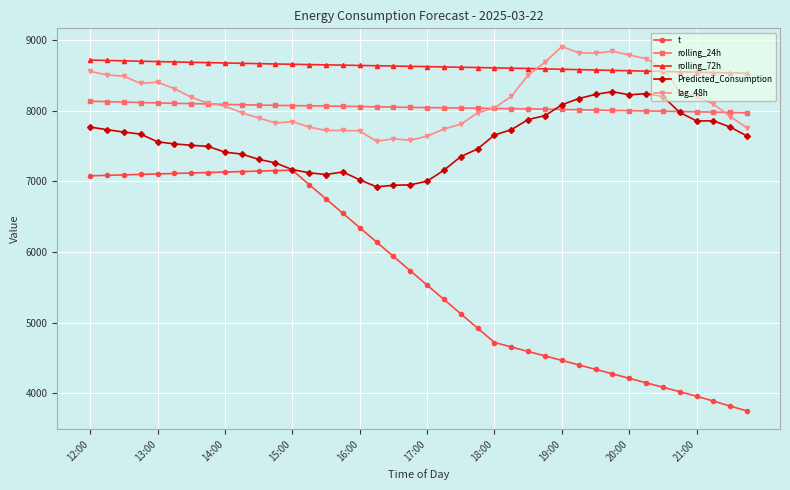

How many lines are shown in the chart?

5